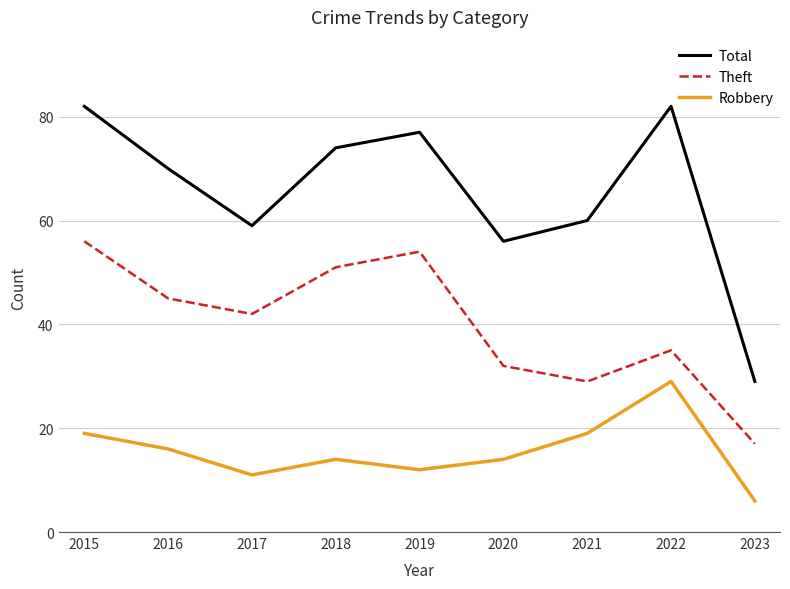

What is the difference between the second highest and second lowest values in the Robbery series?

8